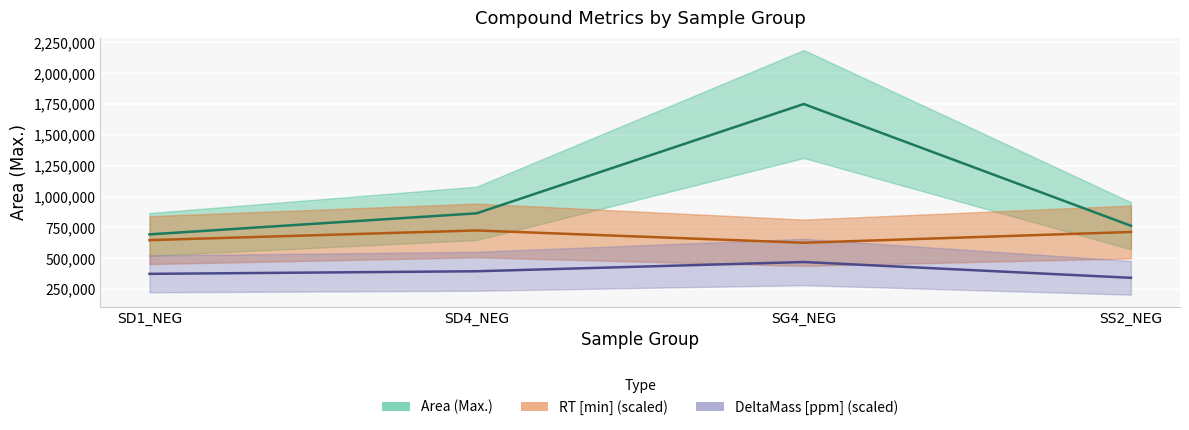

What is the label of the 3rd point from the left?

SG4_NEG